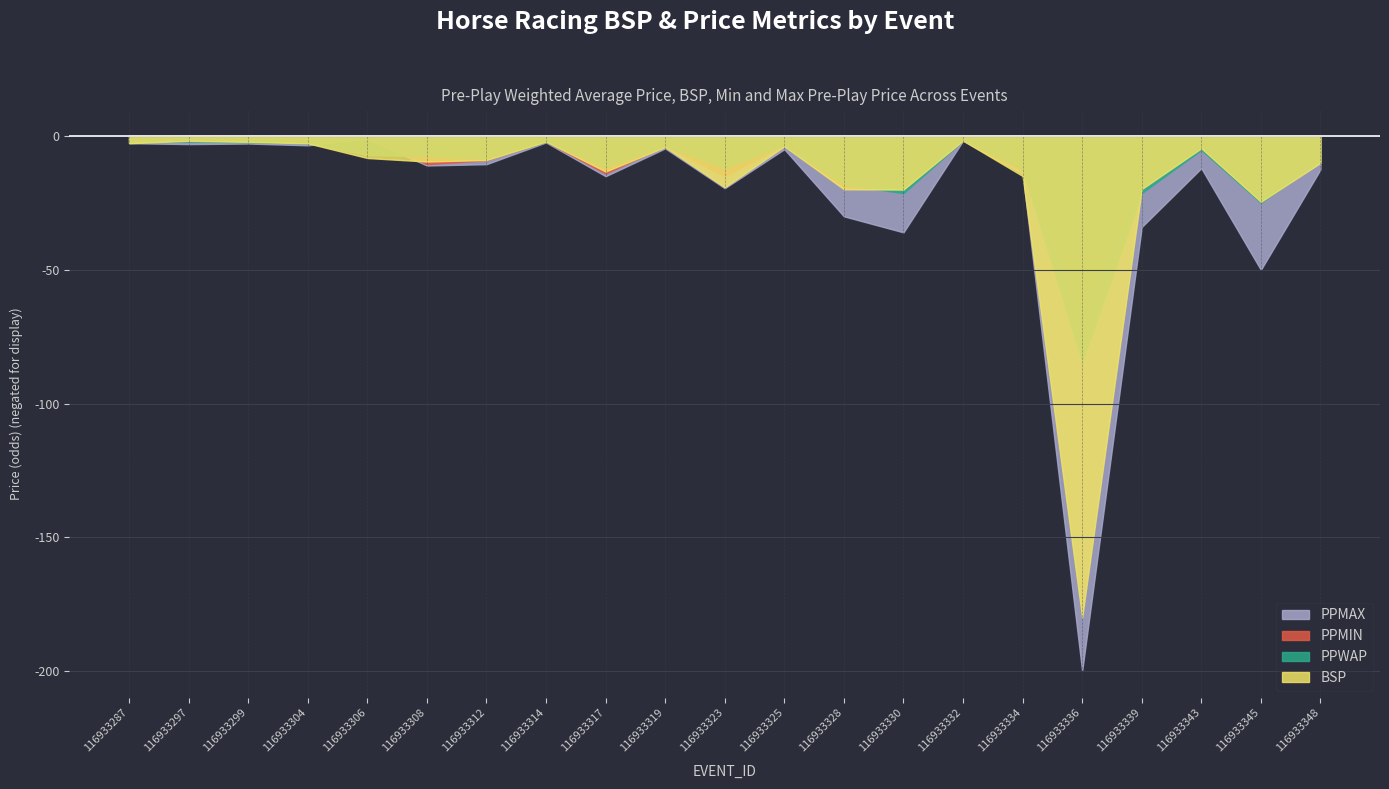

What is the difference between the maximum and minimum values in the PPMAX series?

199.0